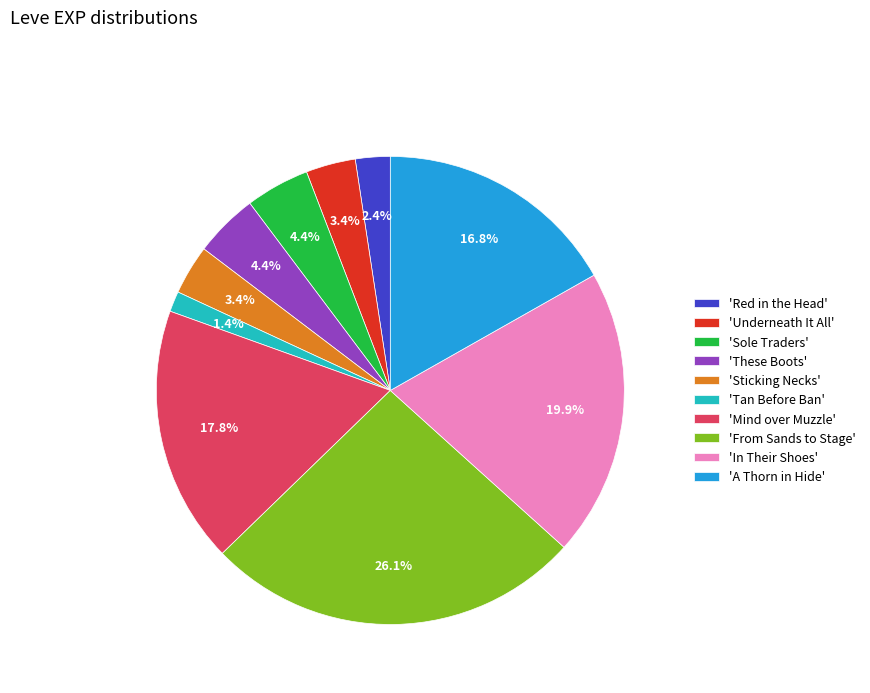

What percentage is NOT represented by 'Sticking Necks'?

96.6%